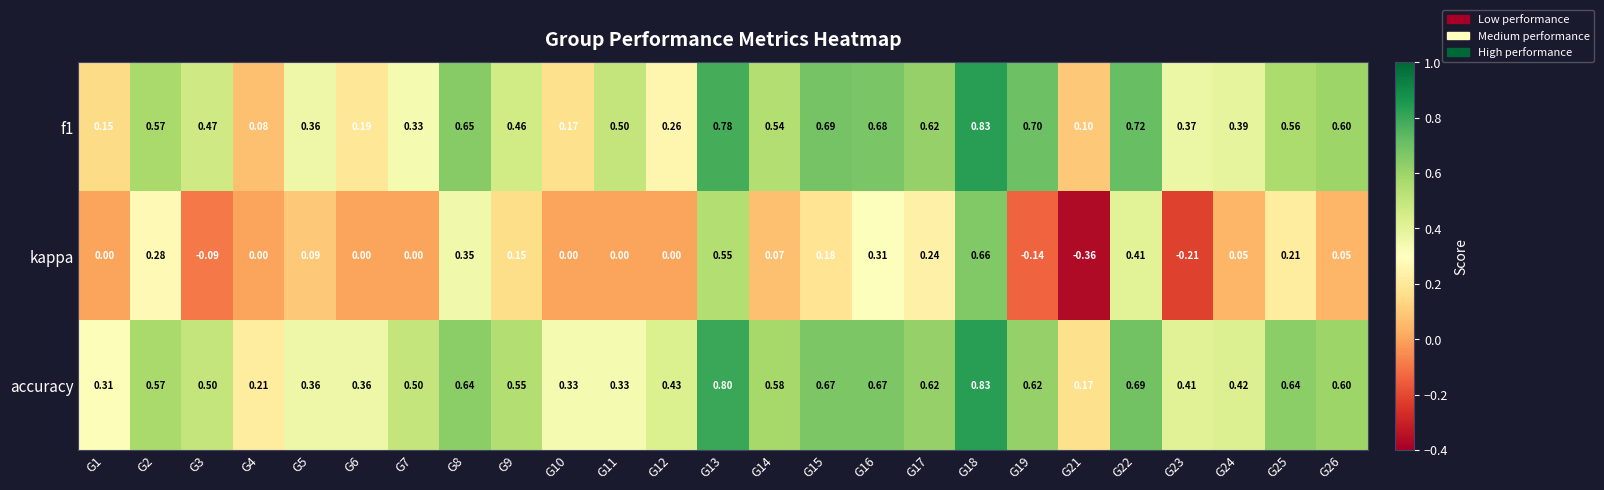

Which series has the largest total across all categories?

accuracy